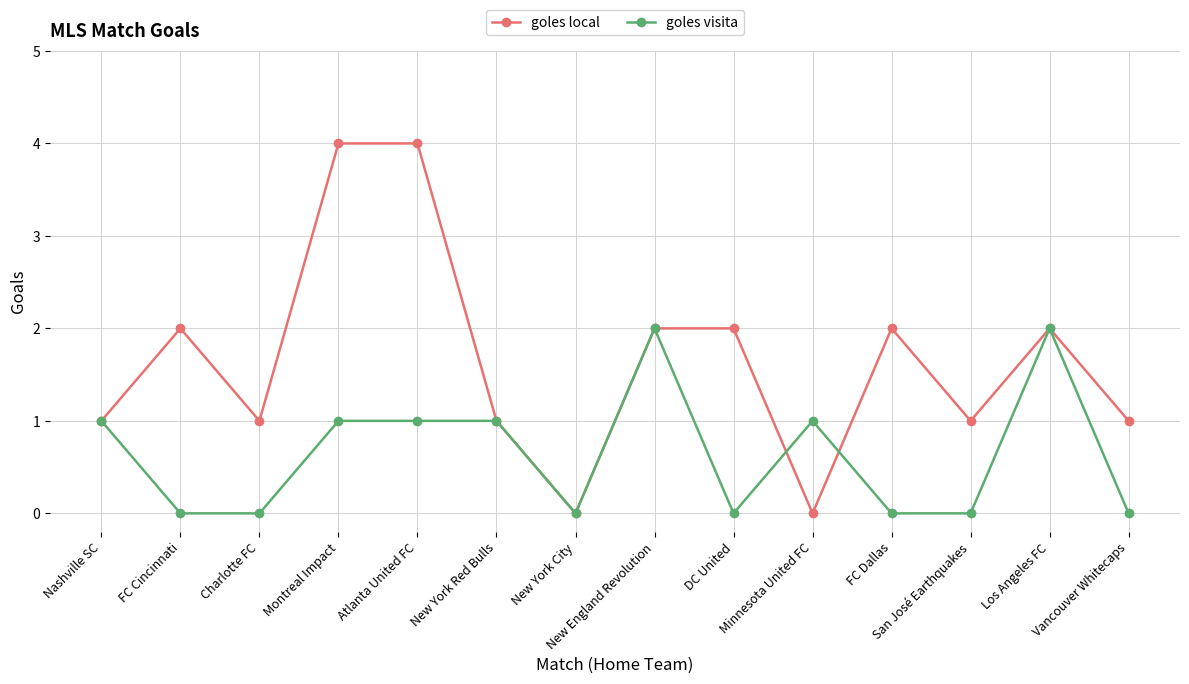

What is the value of the goles local point at the 8th from the left?

2